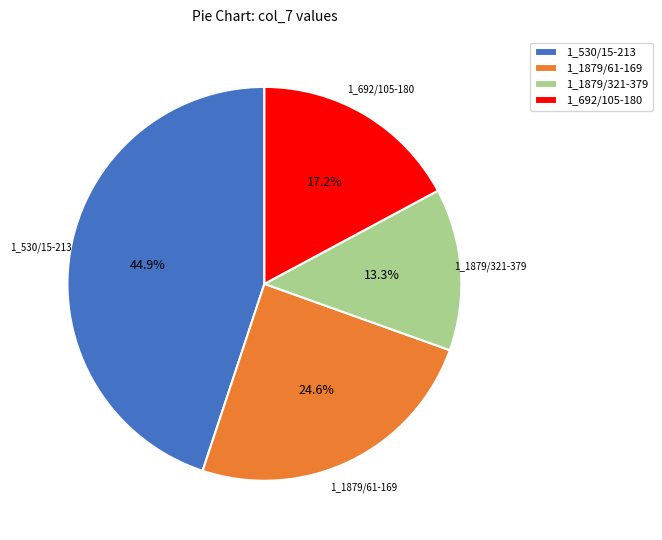

Count the number of slices in the pie.

4